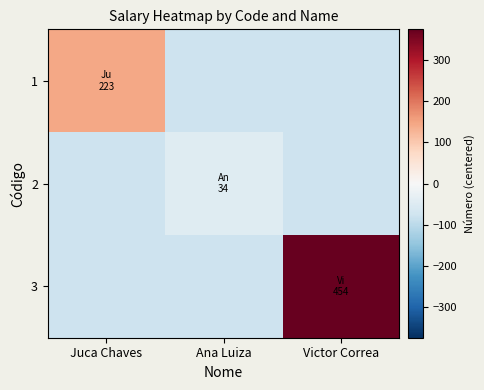

Reading left to right, list all the values displayed in this chart.

1: Juca Chaves=144	Ana Luiza=-79	Victor Correa=-79
2: Juca Chaves=-79	Ana Luiza=-45	Victor Correa=-79
3: Juca Chaves=-79	Ana Luiza=-79	Victor Correa=375